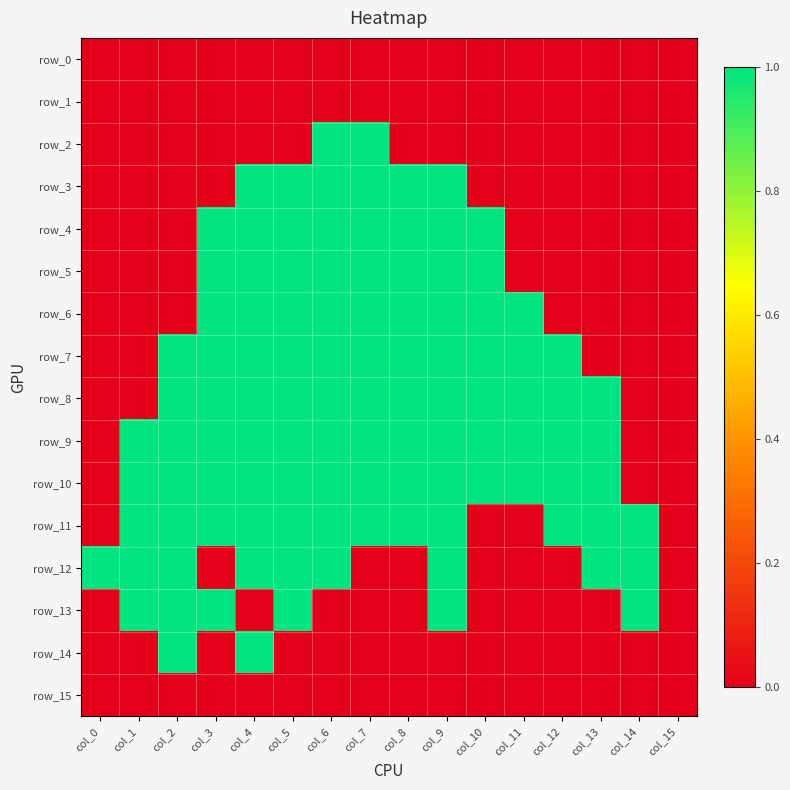

At how many categories does at least one series exceed 0?

15